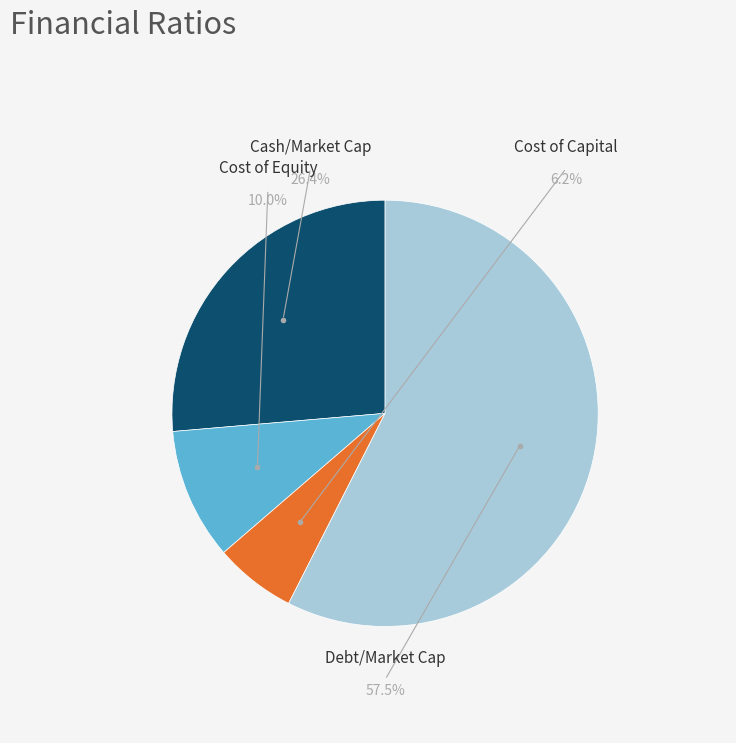

To the nearest percent, what portion does cash_market_cap represent?

26%